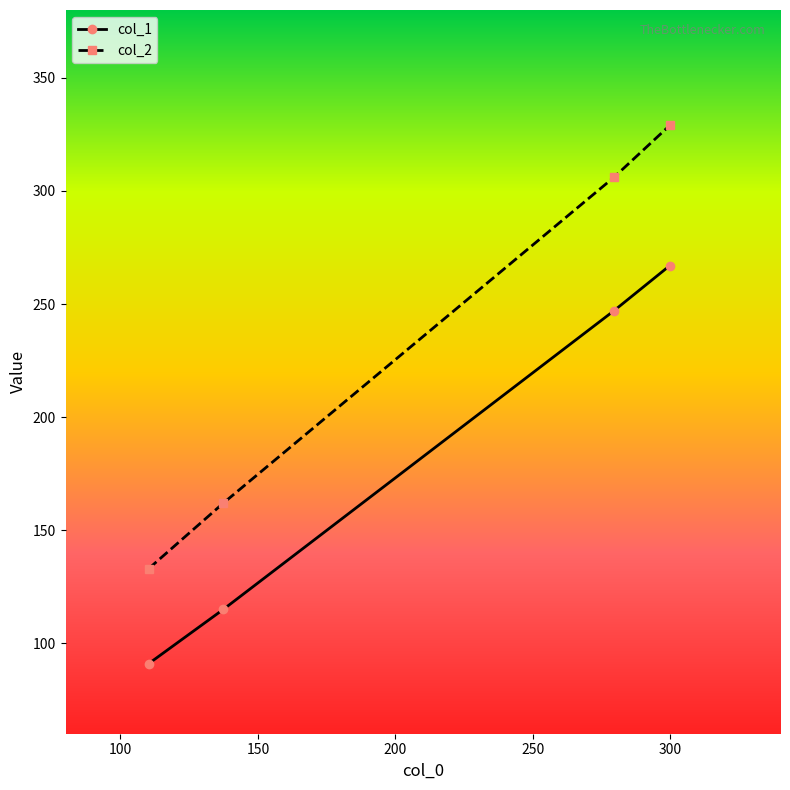

What is the average value of the col_1 series?

180